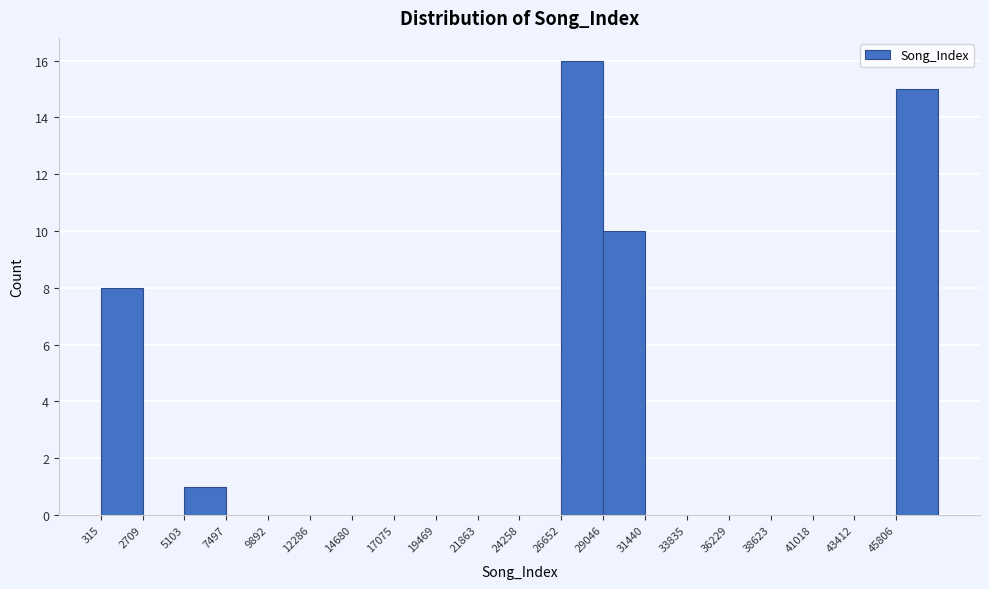

Reading left to right, list every bar in this chart as the range it spans on the x-axis followed by its height. Neither the bar edges nor the heights are printed on the chart, so give them approximately, as read against the axes.

500 to 2500: 8
2500 to 5000: 0
5000 to 7500: 1
7500 to 10000: 0
10000 to 12500: 0
12500 to 14500: 0
14500 to 17000: 0
17000 to 19500: 0
19500 to 22000: 0
22000 to 24500: 0
24500 to 26500: 0
26500 to 29000: 16
29000 to 31500: 10
31500 to 34000: 0
34000 to 36000: 0
36000 to 38500: 0
38500 to 41000: 0
41000 to 43500: 0
43500 to 46000: 0
46000 to 48000: 15